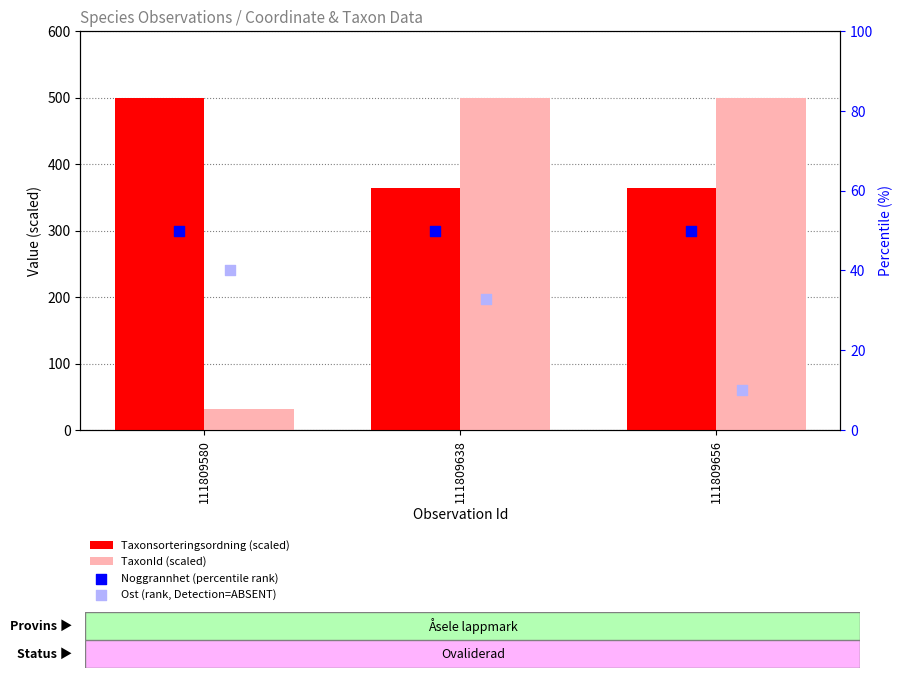

What are all the series names shown in the legend?

Taxonsorteringsordning (scaled), TaxonId (scaled), Noggrannhet (percentile rank), Ost (rank, Detection=ABSENT)